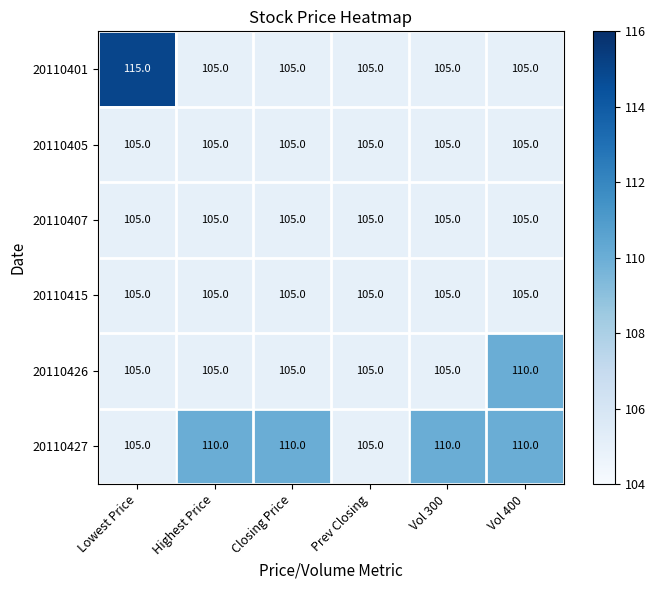

What is the lowest value of the 20110401 series?

105